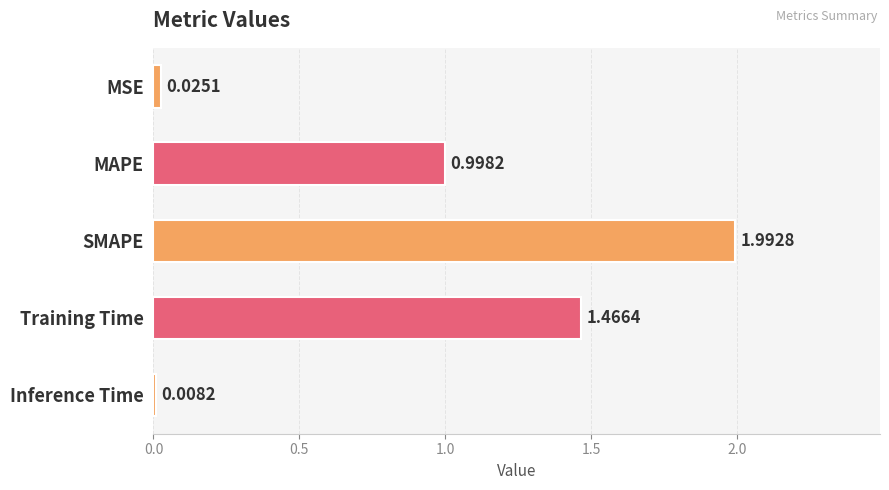

What is the change in value from Training Time to Inference Time?

-1.5